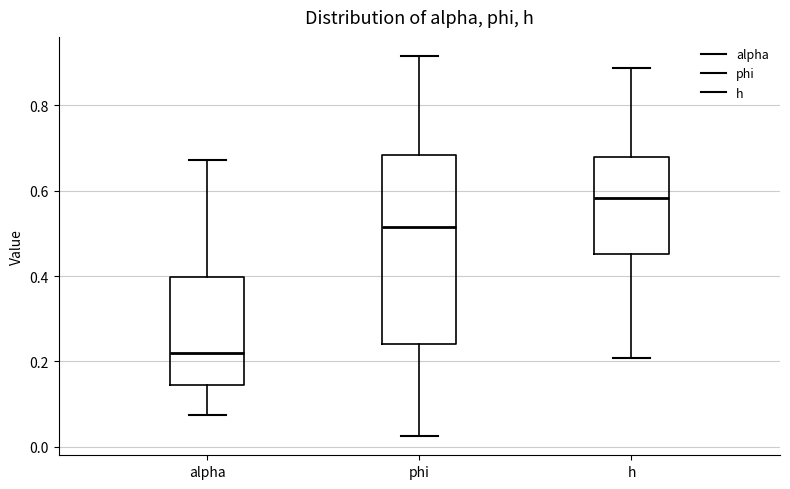

Reading left to right, read every box against the y-axis: the position of its median line, the range the box covers, and the ends of its whiskers. The values are not printed on the chart, so give them approximately, as read against the axis.

alpha: median 0.22, box 0.14 to 0.40, whiskers 0.08 to 0.68
phi: median 0.52, box 0.24 to 0.68, whiskers 0.02 to 0.92
h: median 0.58, box 0.46 to 0.68, whiskers 0.20 to 0.88